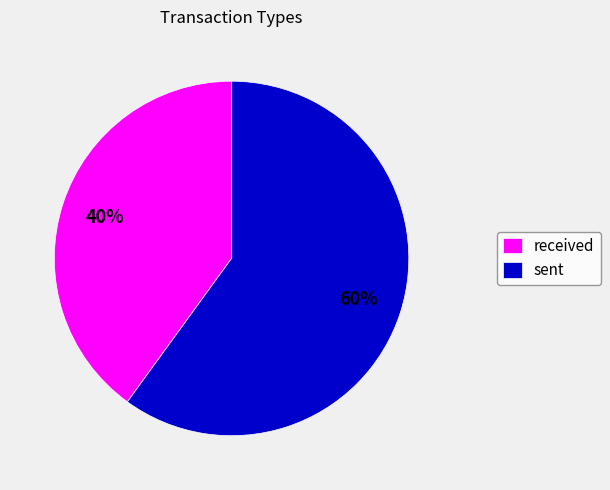

To the nearest percent, what is the difference between the largest and smallest slice percentages?

20%